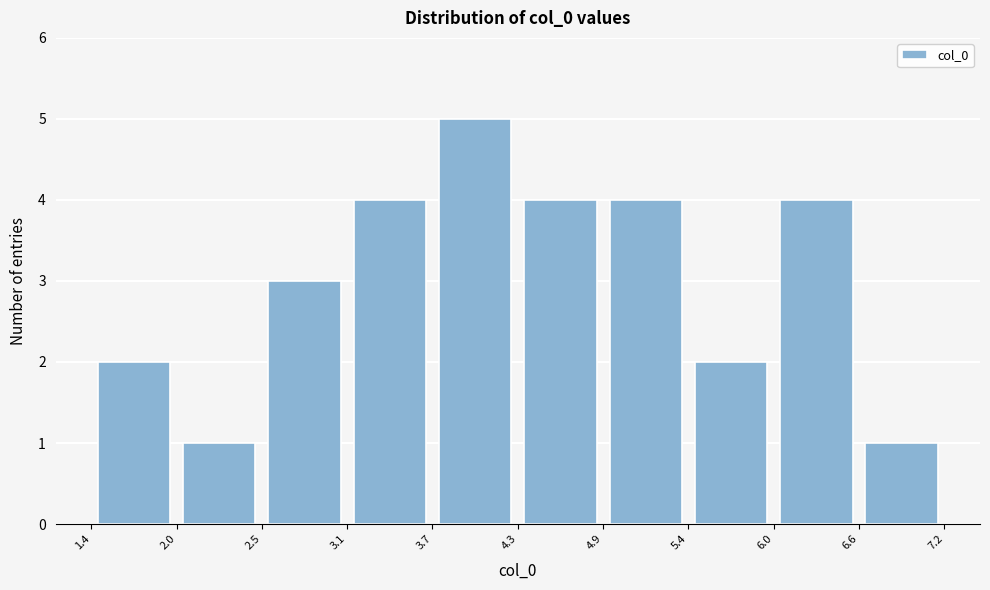

How tall is the bar that spans 1.4 to 2.0 on the x-axis? The values are not printed on the chart, so give them approximately, as read against the axis.

2